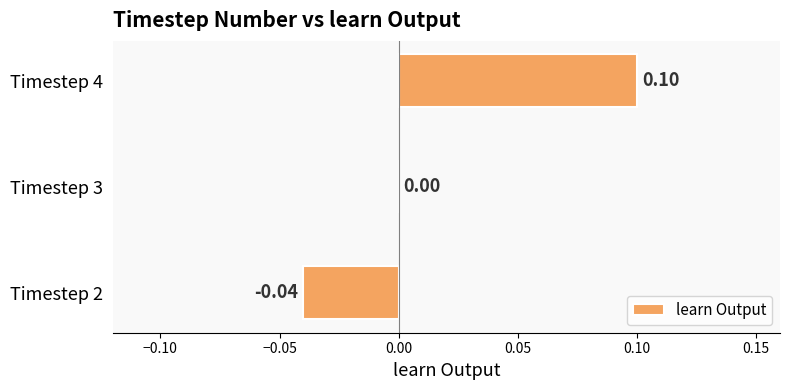

Which has a higher value, Timestep 2 or Timestep 3?

Timestep 3